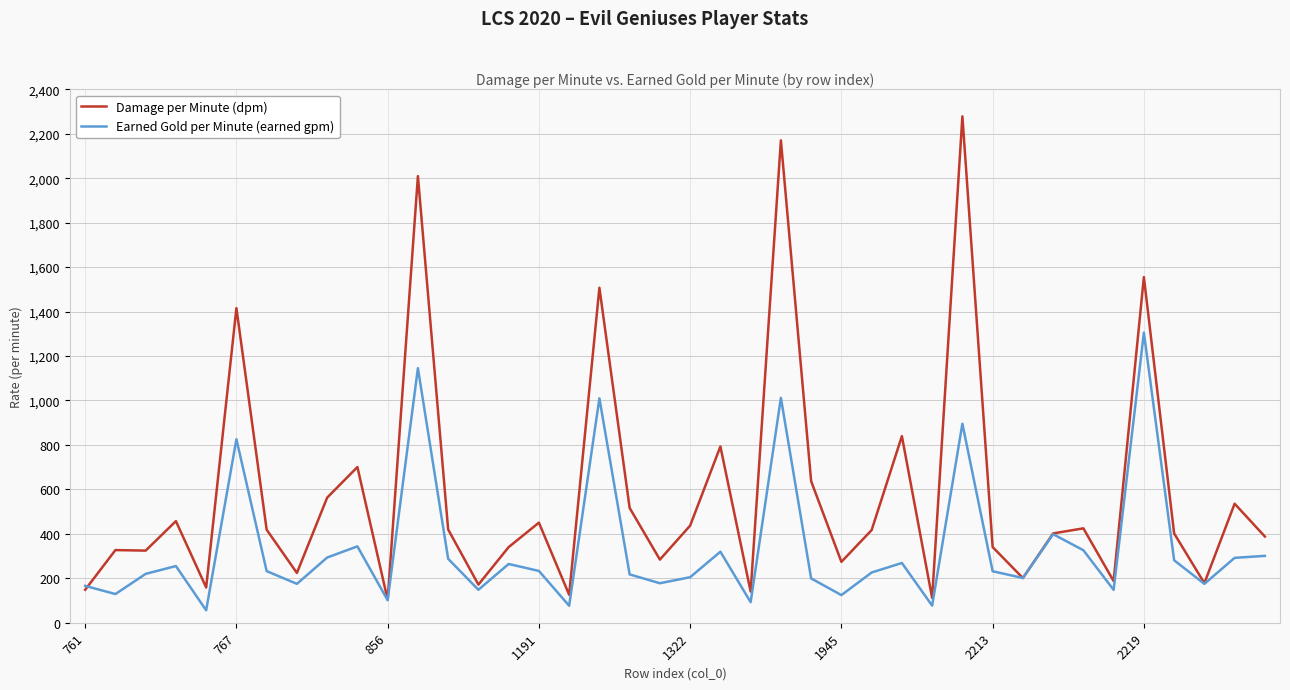

Rank the series by their maximum value, from lowest to highest.

Earned Gold per Minute (earned gpm), Damage per Minute (dpm)